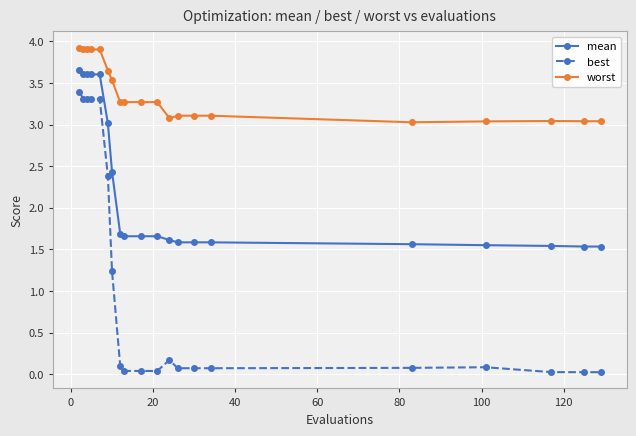

Is this an area chart (filled region under the line)?

No